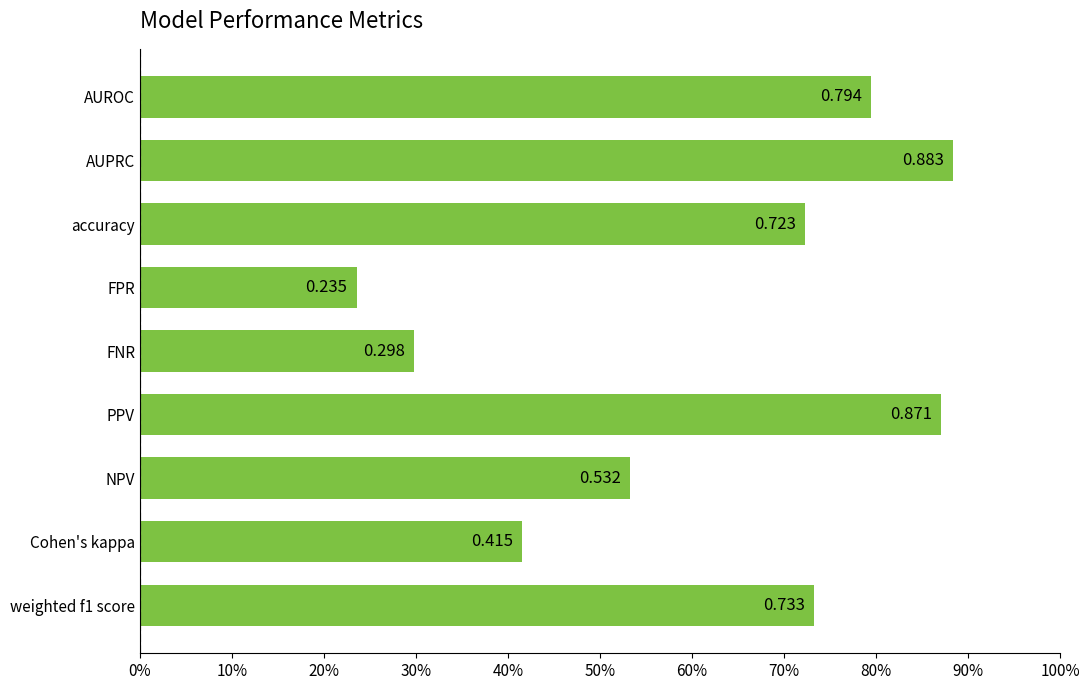

Are the bars horizontal?

Yes